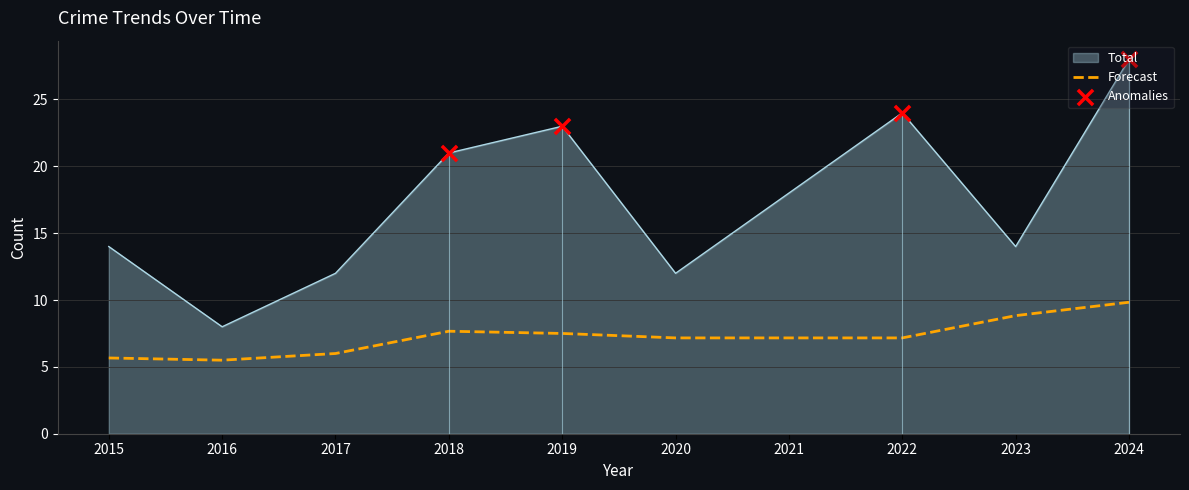

Which series reaches the maximum Y coordinate?

Total